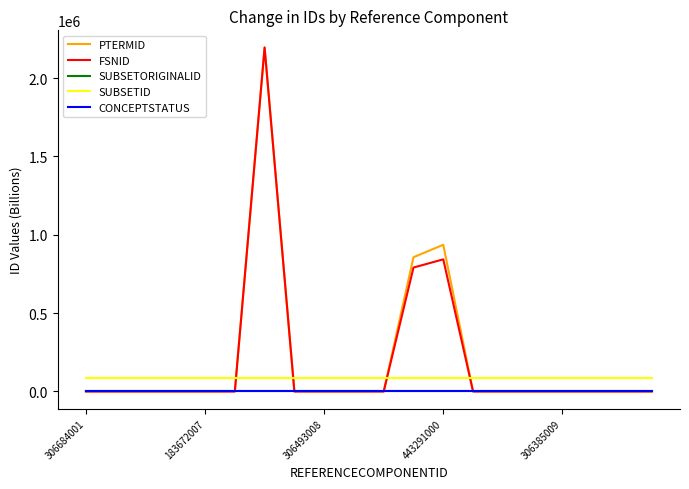

Which series has the widest spread of values?

PTERMID